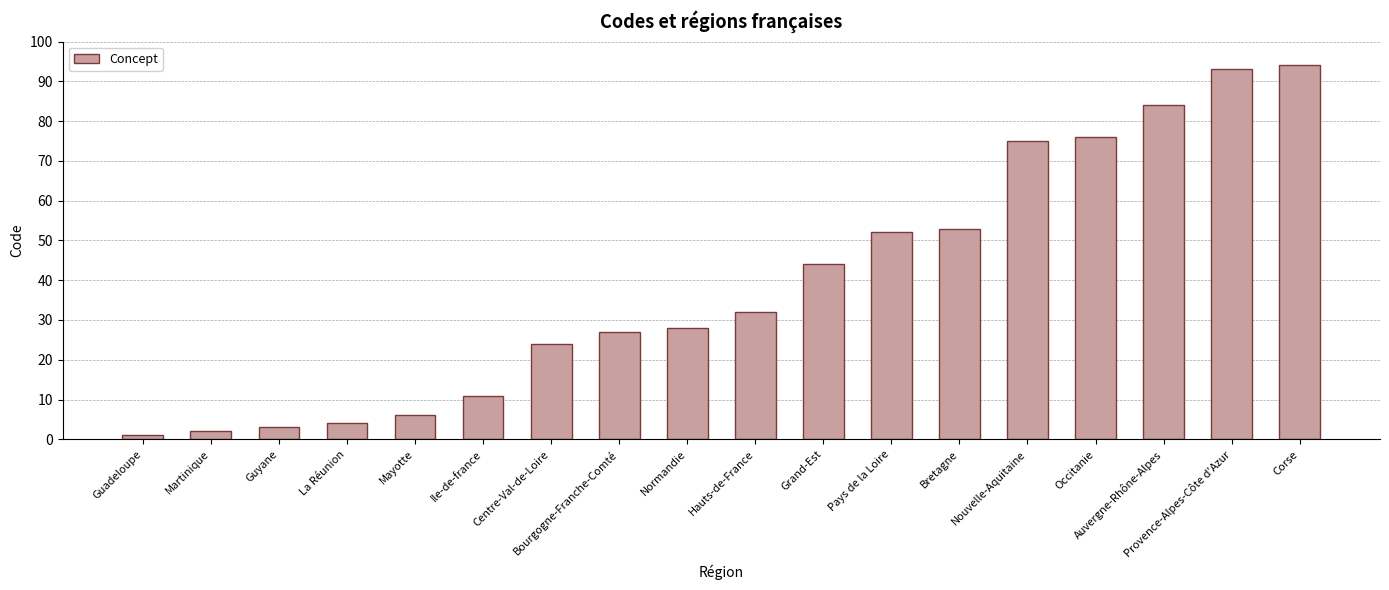

List the labels in order of value, smallest first.

Guadeloupe, Martinique, Guyane, La Réunion, Mayotte, Ile-de-france, Centre-Val-de-Loire, Bourgogne-Franche-Comté, Normandie, Hauts-de-France, Grand-Est, Pays de la Loire, Bretagne, Nouvelle-Aquitaine, Occitanie, Auvergne-Rhône-Alpes, Provence-Alpes-Côte d'Azur, Corse